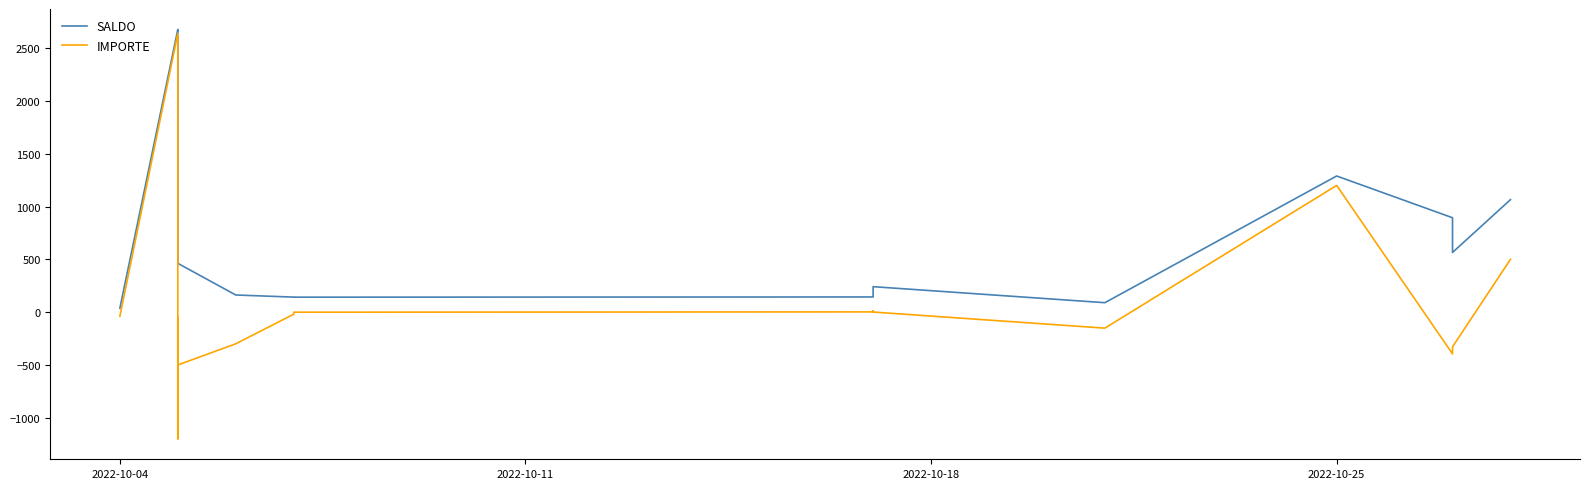

Which series has the largest range (max minus min)?

IMPORTE